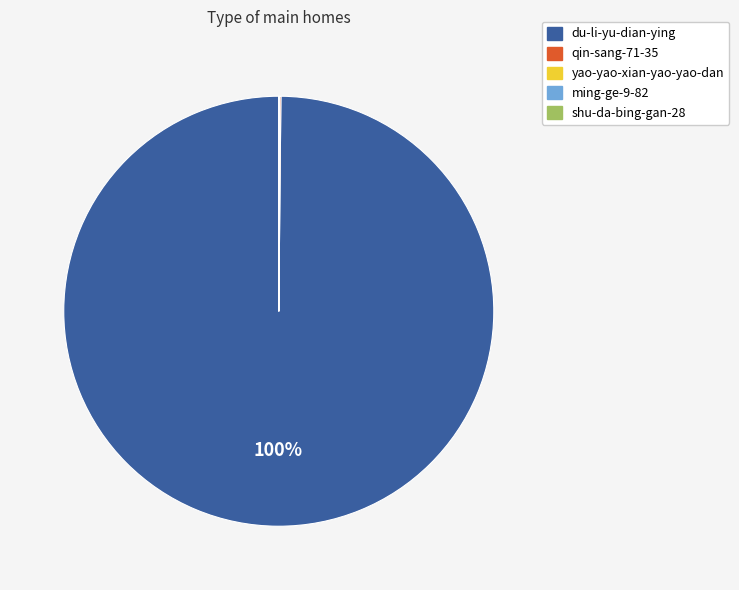

To the nearest percent, what is the difference between the largest and smallest slice percentages?

100%